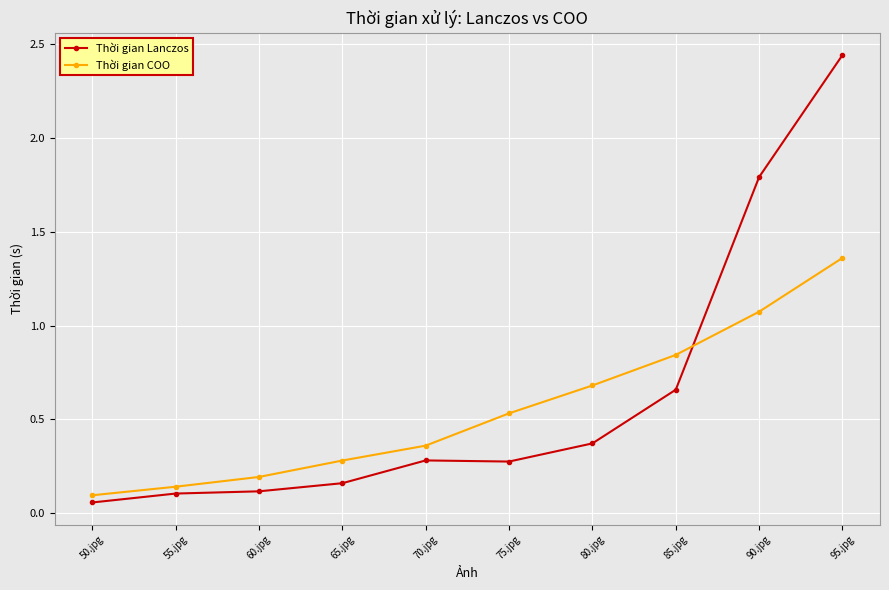

Rank the series by their maximum value, from lowest to highest.

Thời gian COO, Thời gian Lanczos